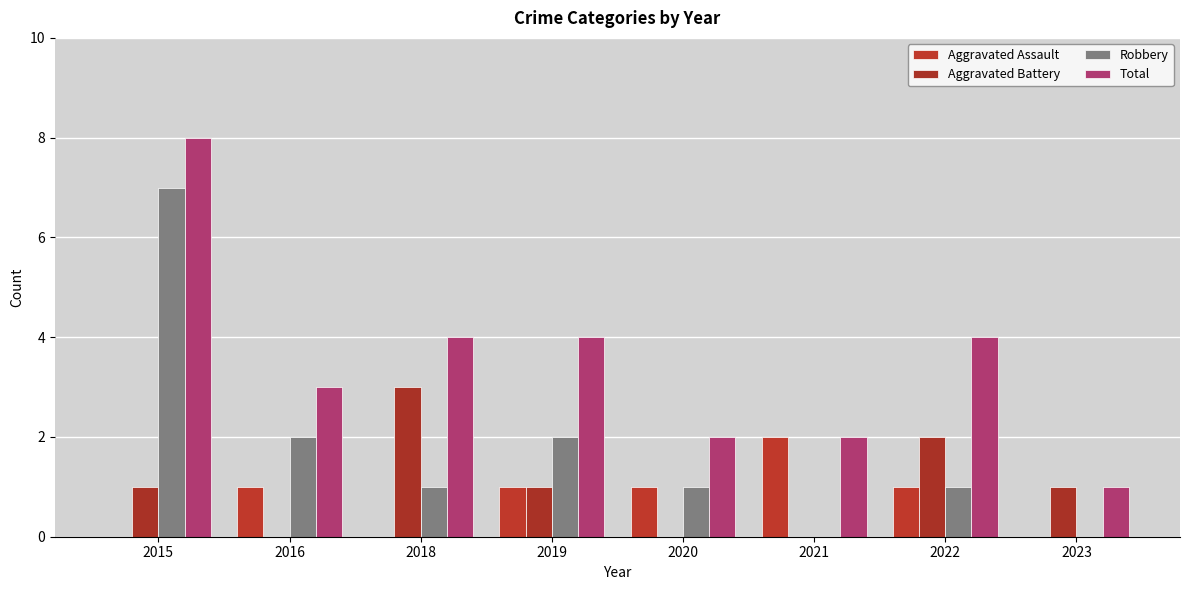

How many groups of bars are there?

8